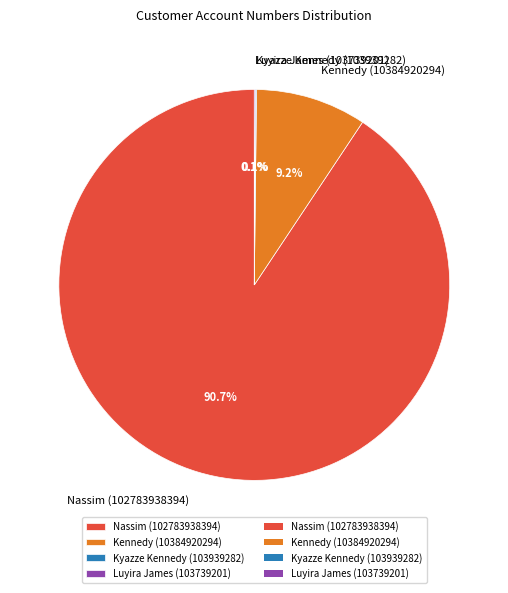

Which has a higher value, Nassim (102783938394) or Kennedy (10384920294)?

Nassim (102783938394)